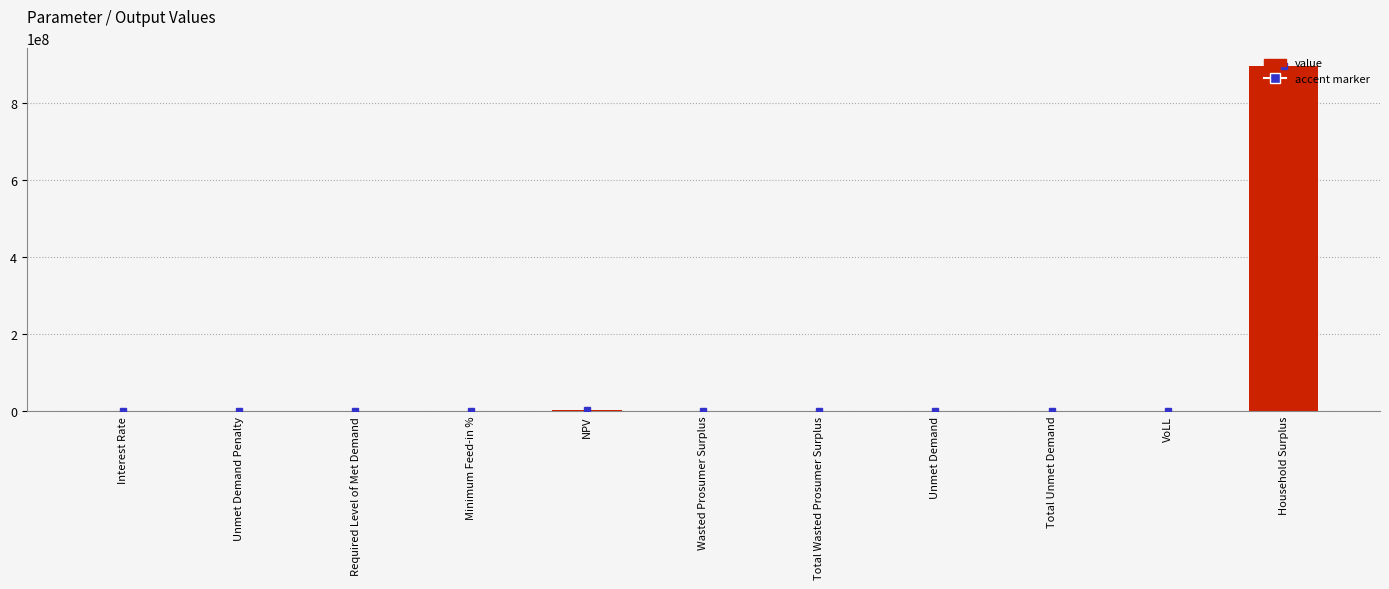

At which category does the chart reach its peak across all series?

Household Surplus